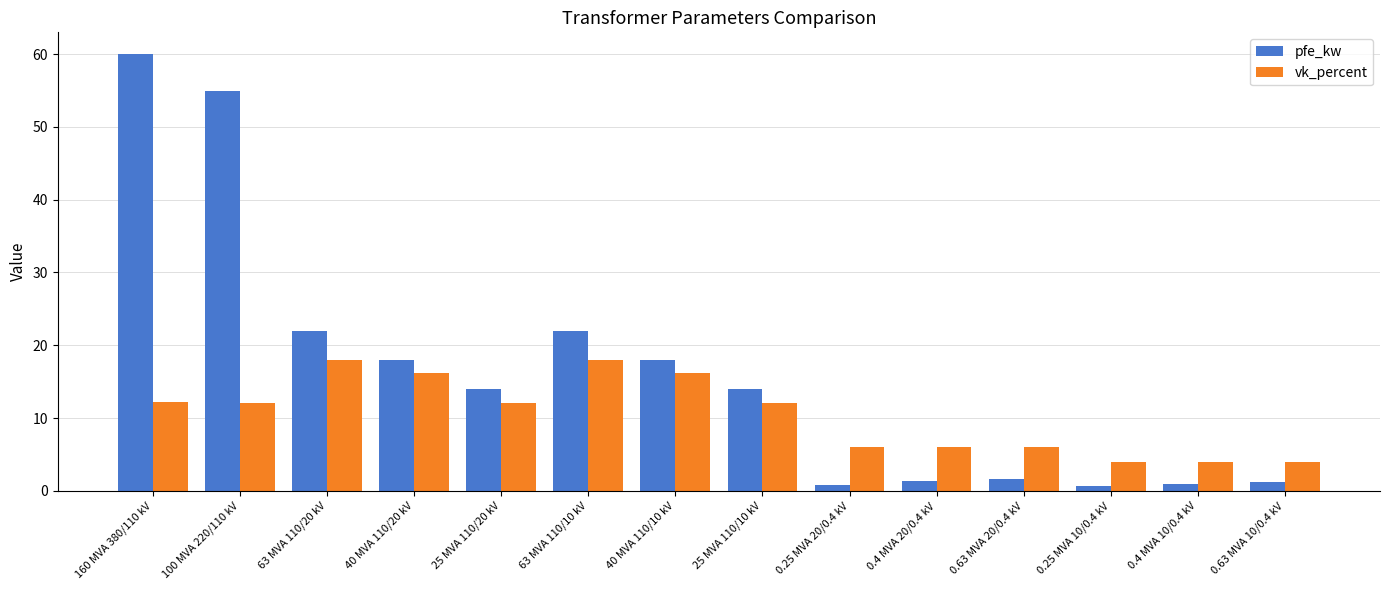

Rank the series by their average value, from highest to lowest.

pfe_kw, vk_percent